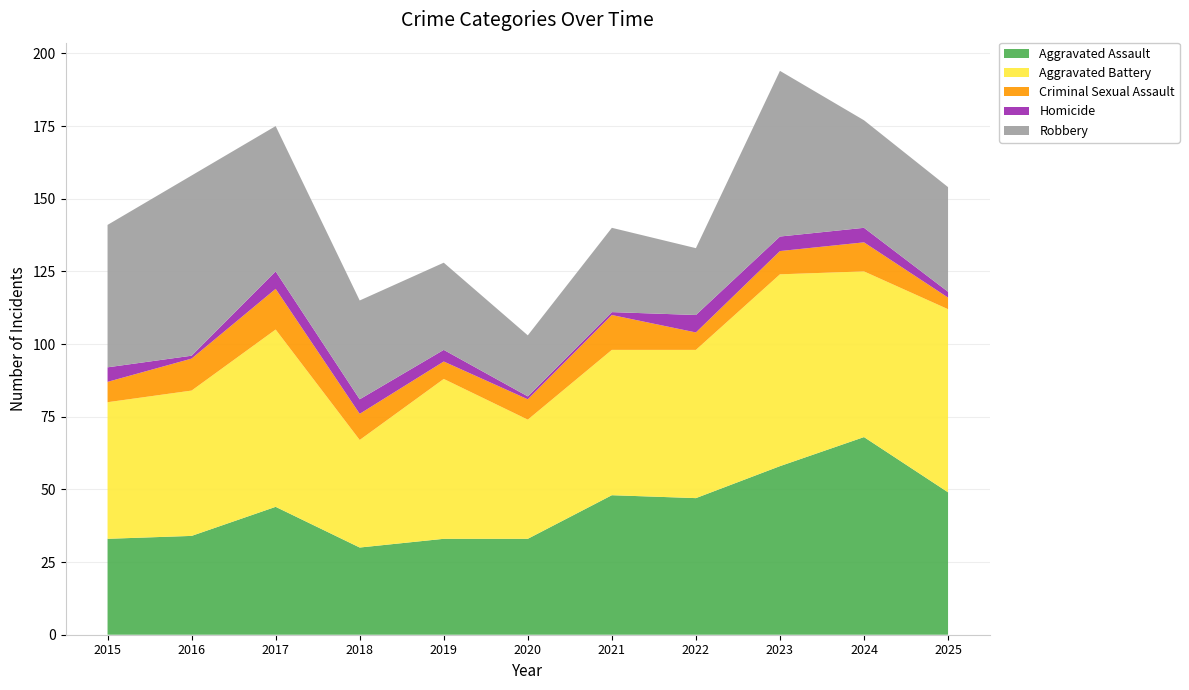

Reading left to right, what are all the values shown in this chart?

Aggravated Assault: 2015=33	2016=34	2017=44	2018=30	2019=33	2020=33	2021=48	2022=47	2023=58	2024=68	2025=49
Aggravated Battery: 2015=47	2016=50	2017=61	2018=37	2019=55	2020=41	2021=50	2022=51	2023=66	2024=57	2025=63
Criminal Sexual Assault: 2015=7	2016=11	2017=14	2018=9	2019=6	2020=7	2021=12	2022=6	2023=8	2024=10	2025=4
Homicide: 2015=5	2016=1	2017=6	2018=5	2019=4	2020=1	2021=1	2022=6	2023=5	2024=5	2025=2
Robbery: 2015=49	2016=62	2017=50	2018=34	2019=30	2020=21	2021=29	2022=23	2023=57	2024=37	2025=36